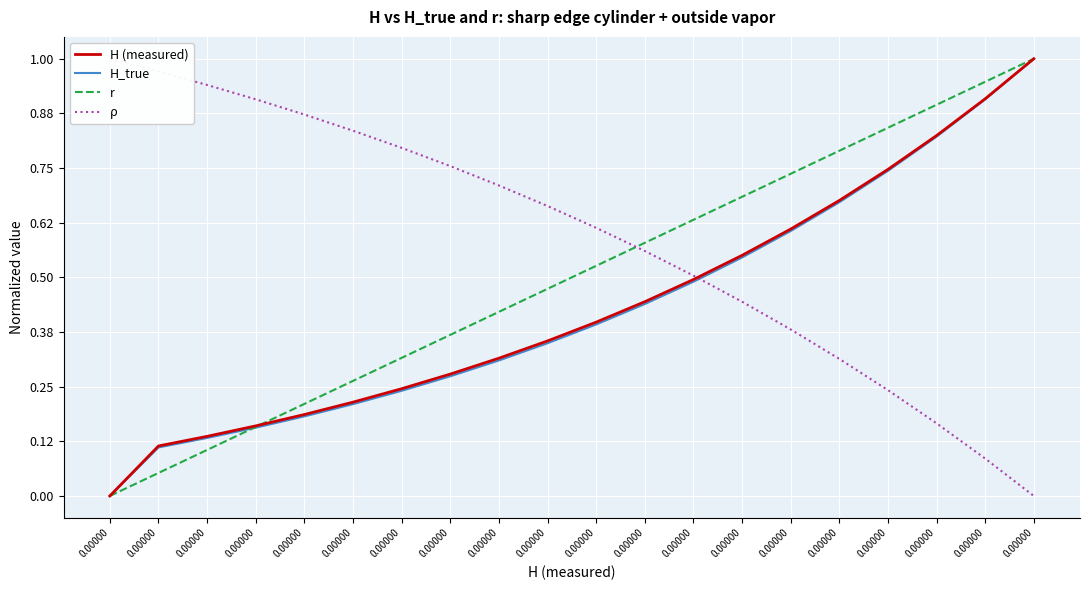

Is it true that ρ equals 1.2 at 0.00000?

False